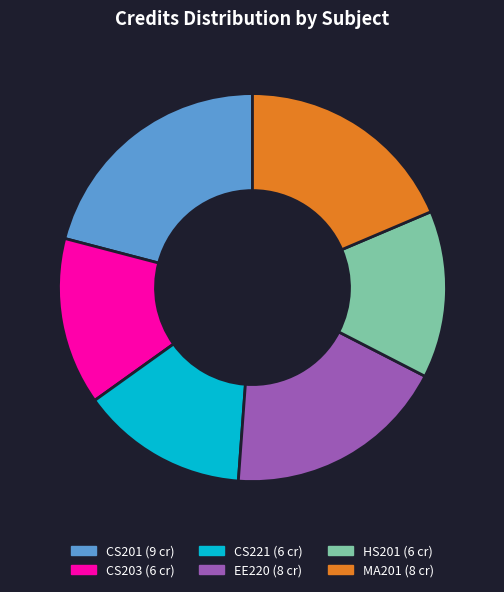

Which category has the biggest portion of the pie?

CS201